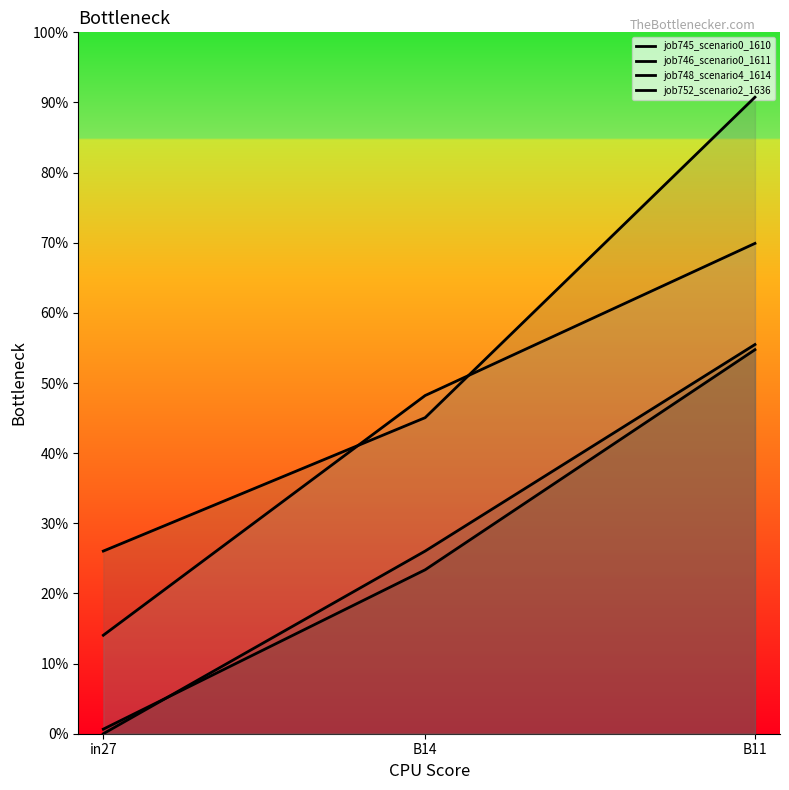

Is it true that job745_scenario0_1610 equals 0.0 at in27?

False